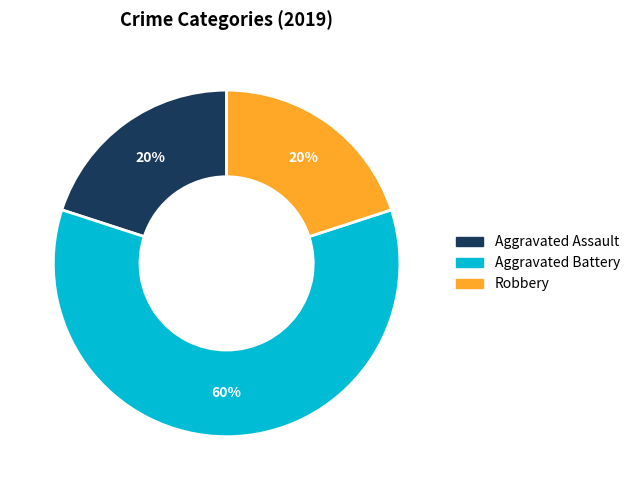

What percentage is the Aggravated Assault slice, to the nearest percent?

20%